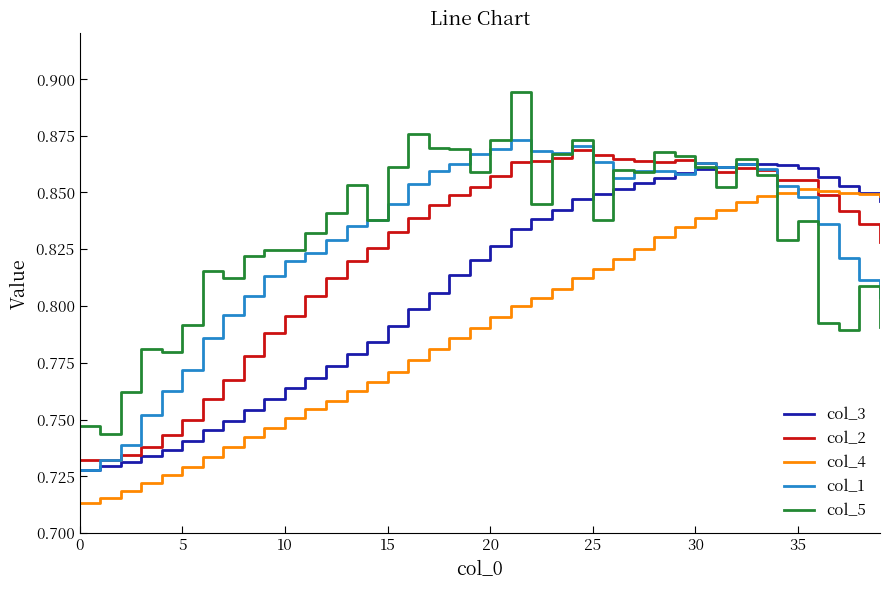

After their last crossing, which series has the higher values: col_2 or col_3?

col_3